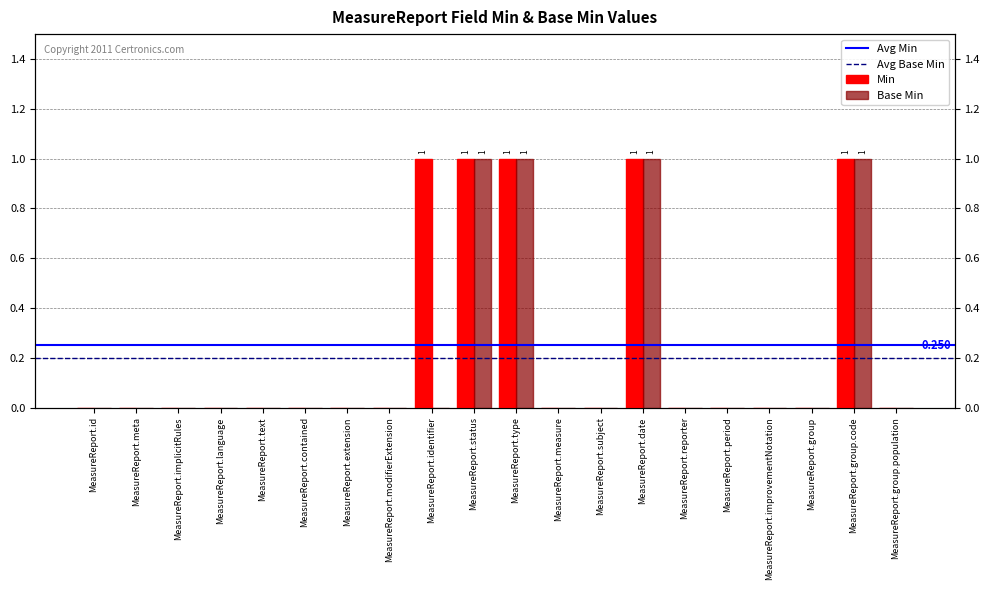

Does the chart contain stacked bars?

No